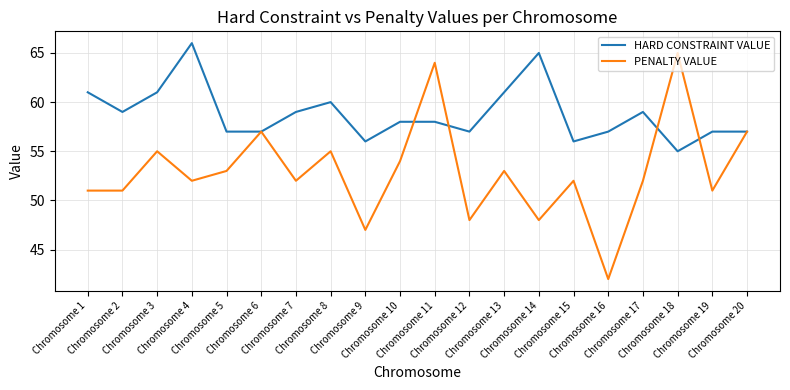

Which label corresponds to the smallest value in the chart?

Chromosome 16